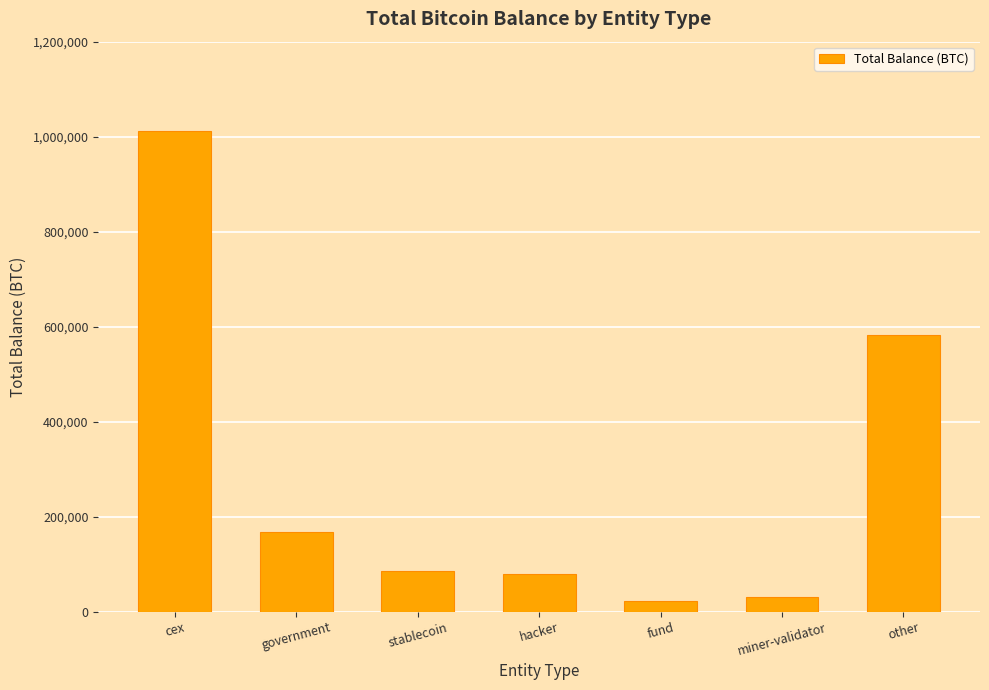

What value does the data have at hacker?

79957.3